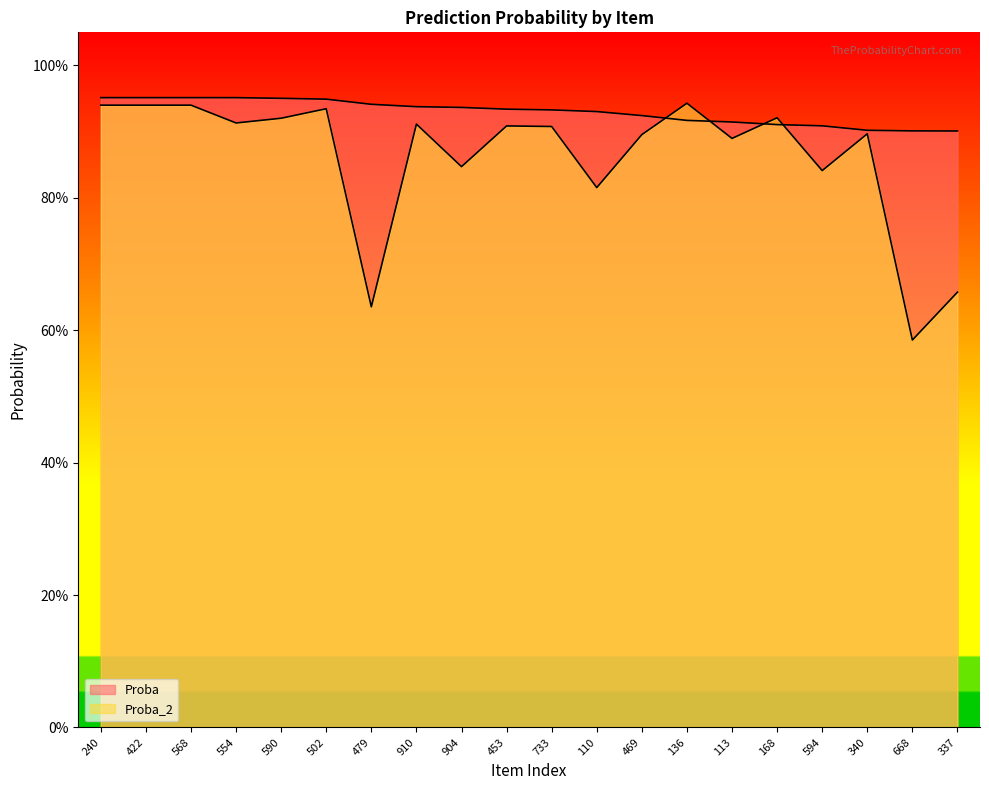

Which series has the widest spread of values?

Proba_2